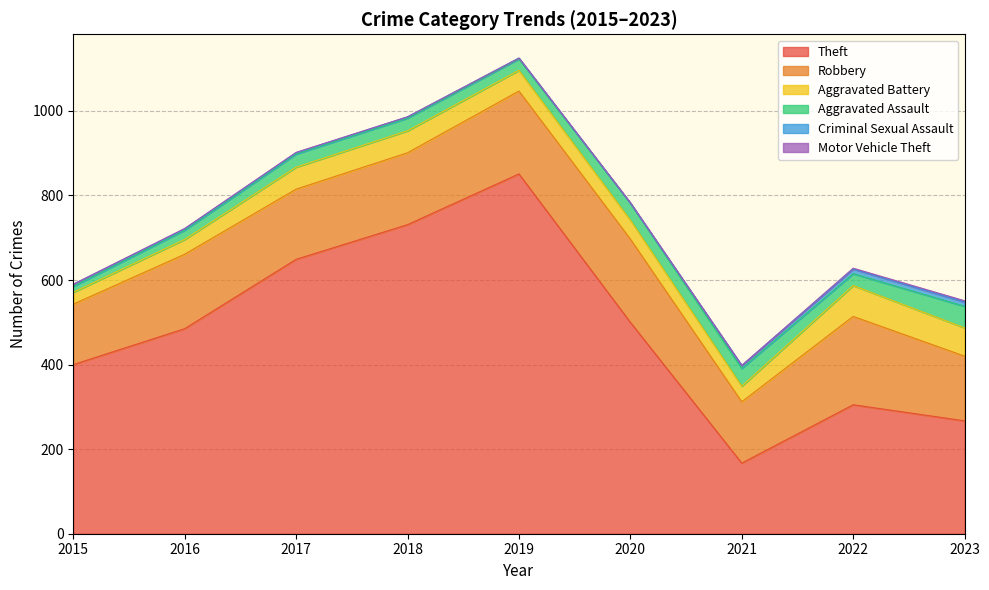

What is the approximate value of Robbery at 2016, to the nearest 10?

180